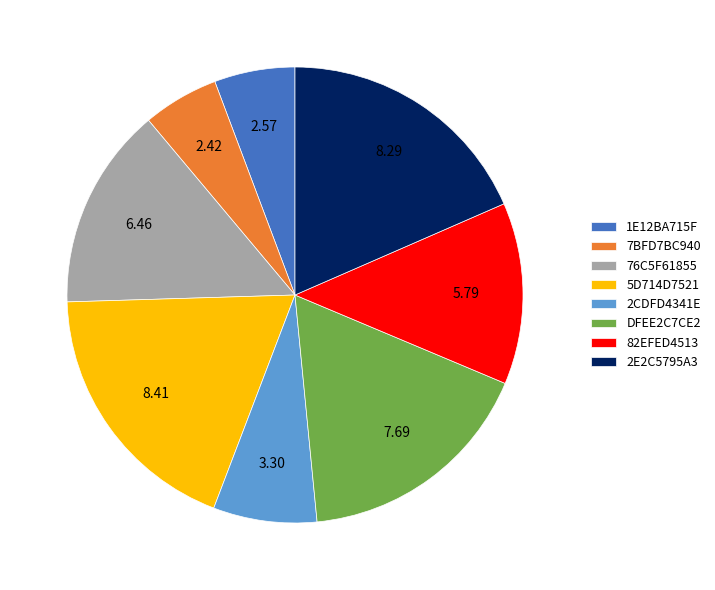

Do 1E12BA715F and DFEE2C7CE2 together represent more than half of the pie?

No